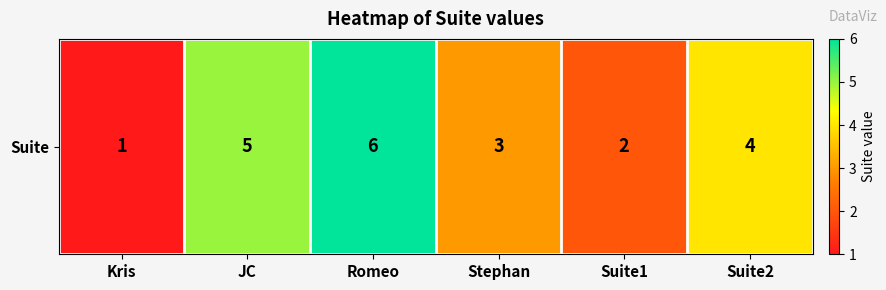

What is the difference between the second highest and minimum values?

4